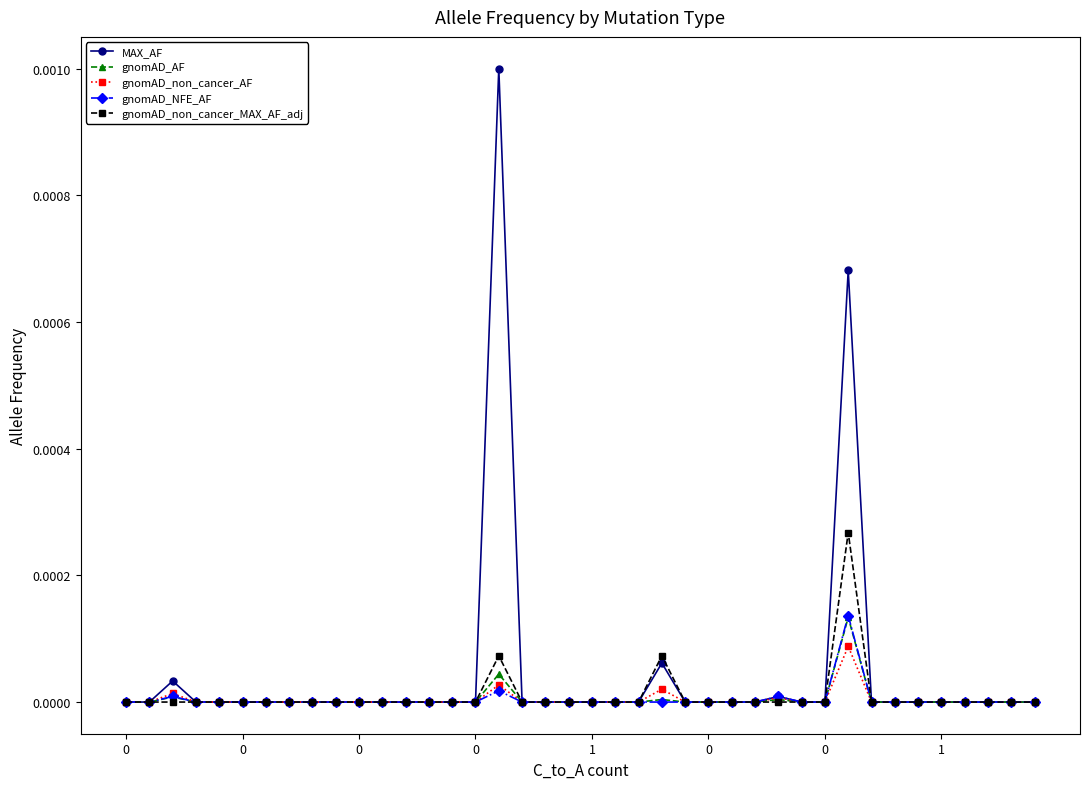

True or false: gnomAD_non_cancer_AF has more than 2 points higher than both neighbors.

True